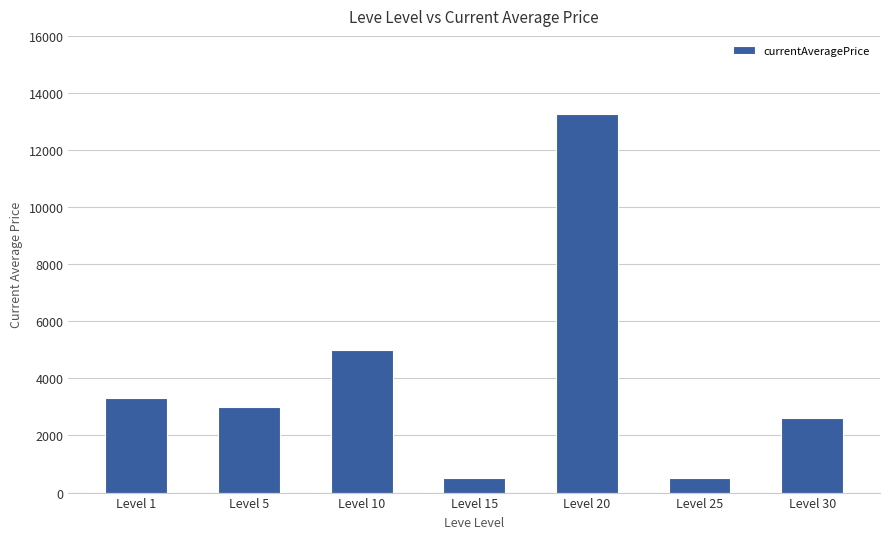

Read the value at Level 5.

3000.0